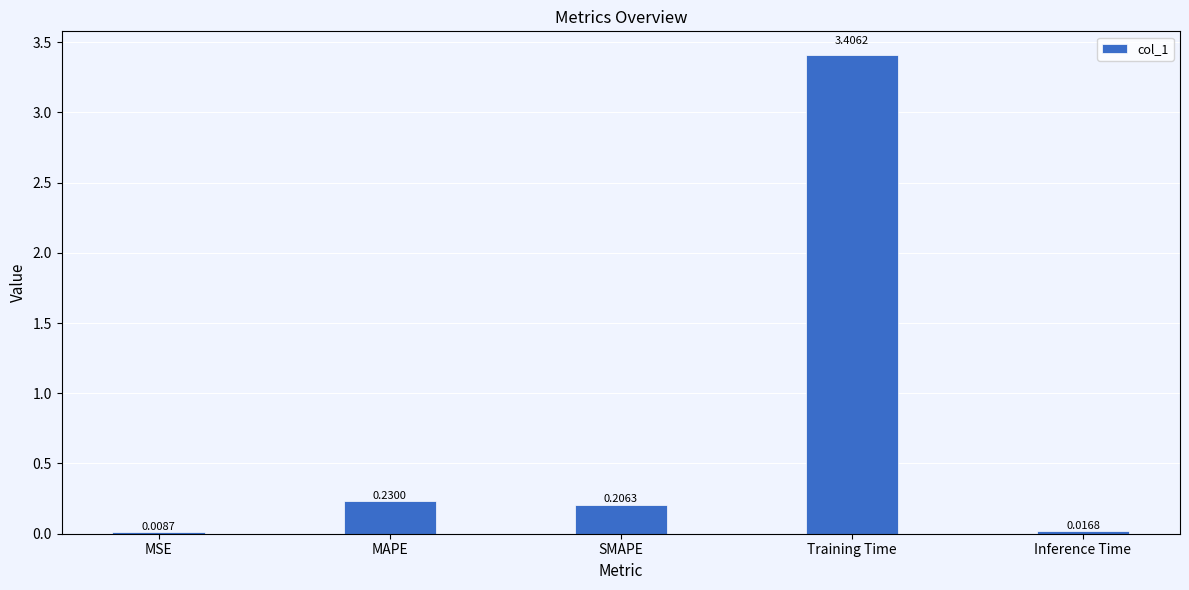

At which category does the chart reach its peak across all series?

Training Time